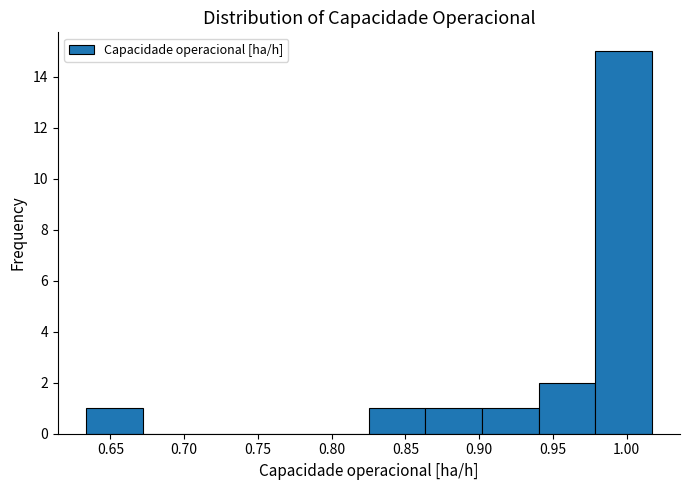

Over which range of the x-axis is the bar tallest?

0.980 to 1.015